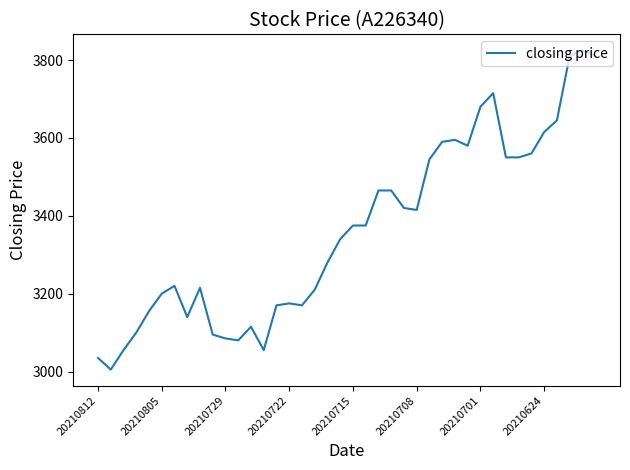

What is the smallest value displayed?

3005